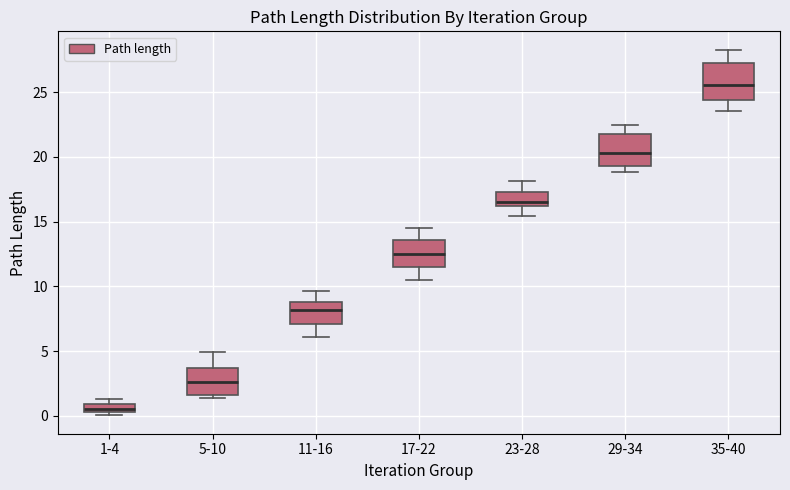

Where is the upper edge of the box for 29-34 on the y-axis? The values are not printed on the chart, so give them approximately, as read against the axis.

22.0